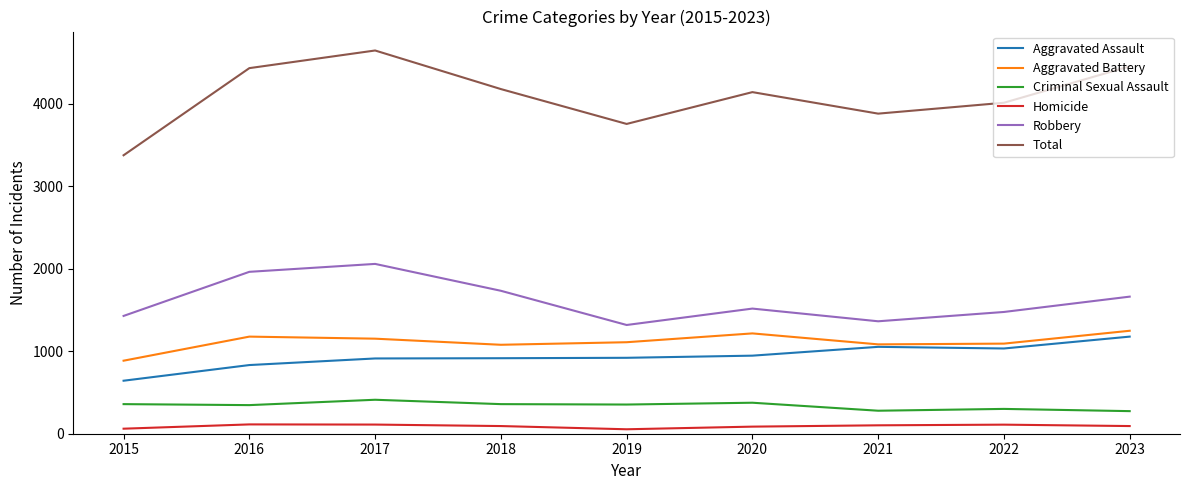

How many series are shown in this chart?

6